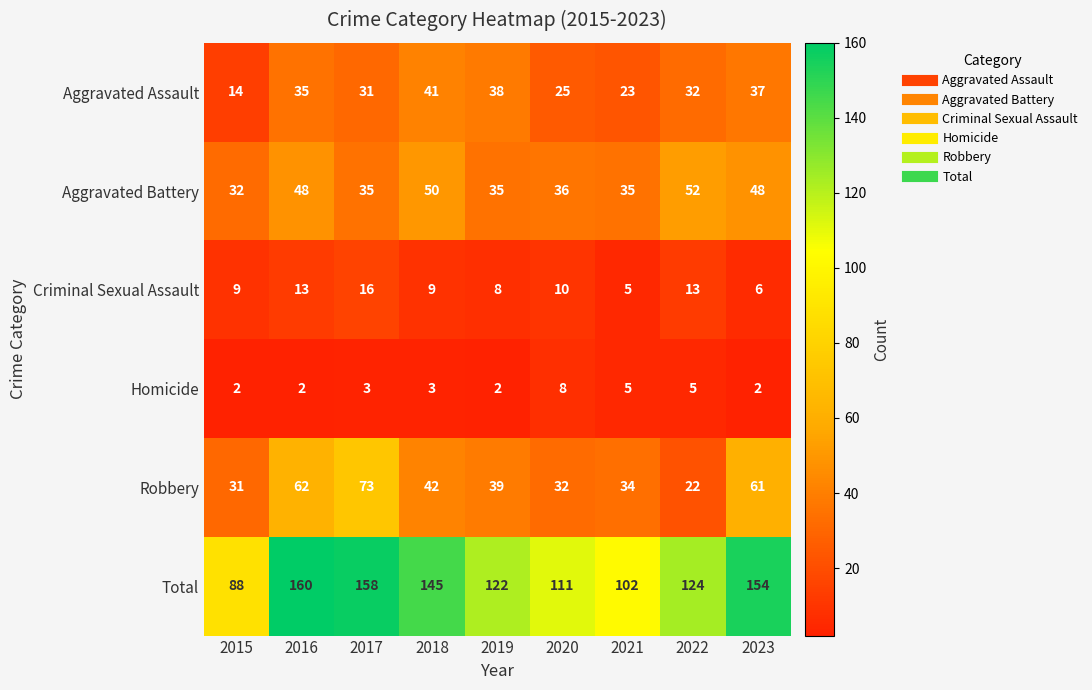

Rank the categories by Aggravated Assault value from highest to lowest.

2018, 2019, 2023, 2016, 2022, 2017, 2020, 2021, 2015